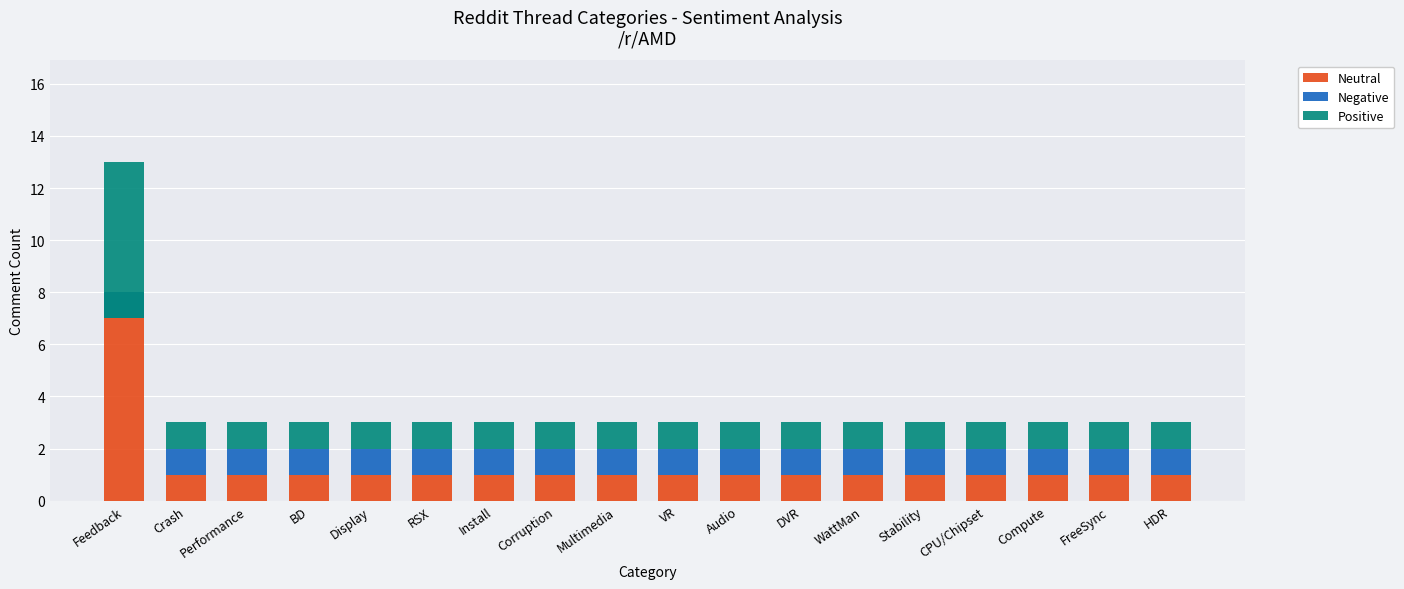

Between WattMan and Stability, which is larger?

WattMan